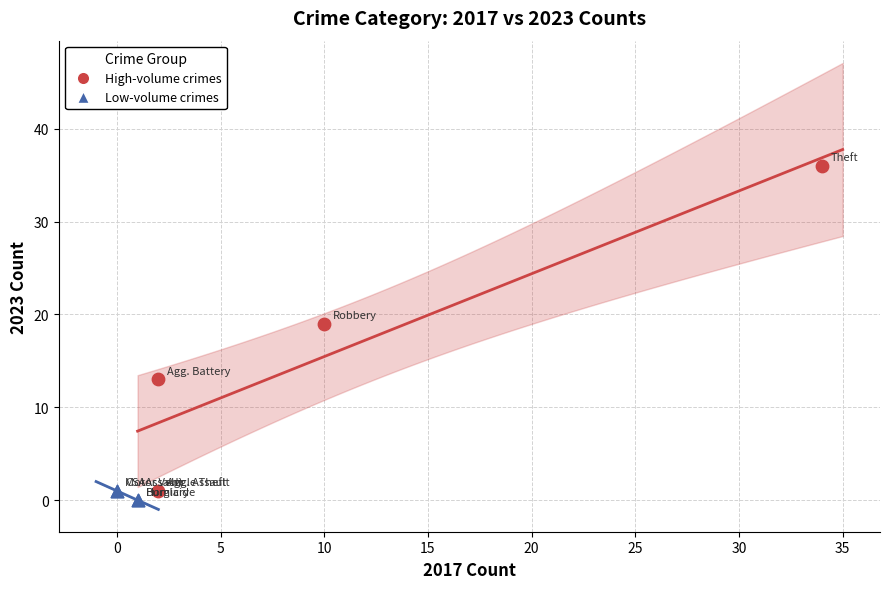

Which series contains the highest Y value?

High-volume crimes